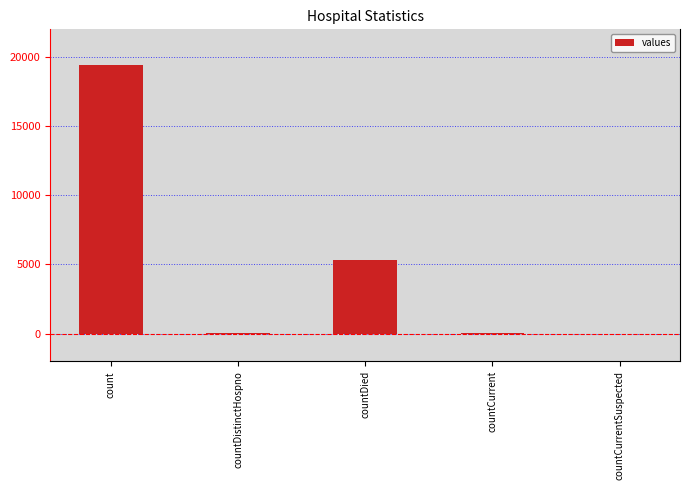

At which category does the chart reach its peak across all series?

count